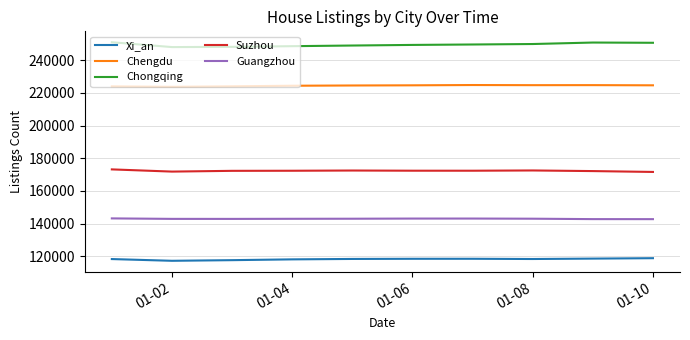

Rank the series by their average value, from lowest to highest.

Xi_an, Guangzhou, Suzhou, Chengdu, Chongqing